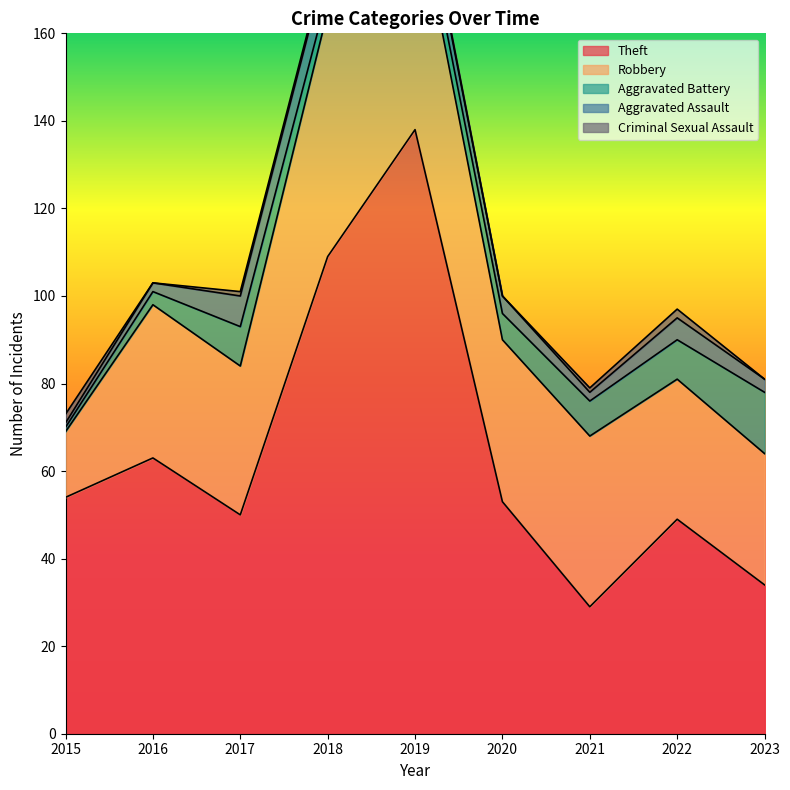

What is the difference between the second highest and second lowest values in the Criminal Sexual Assault series?

2